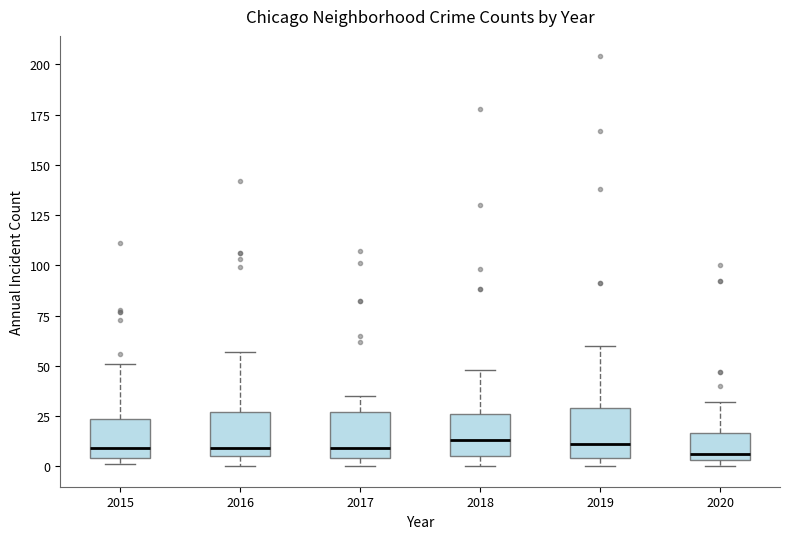

Reading left to right, transcribe this box plot: for each box, give where its median line is, the range the box spans, and where its two whiskers end, as read against the y-axis. The values are not printed on the chart, so give them approximately, as read against the axis.

2015: median 10, box 5 to 25, whiskers 0 to 50
2016: median 10, box 5 to 25, whiskers 0 to 55
2017: median 10, box 5 to 25, whiskers 0 to 35
2018: median 15, box 5 to 25, whiskers 0 to 50
2019: median 10, box 5 to 30, whiskers 0 to 60
2020: median 5 (just above the box's lower edge), box 5 to 15, whiskers 0 to 30